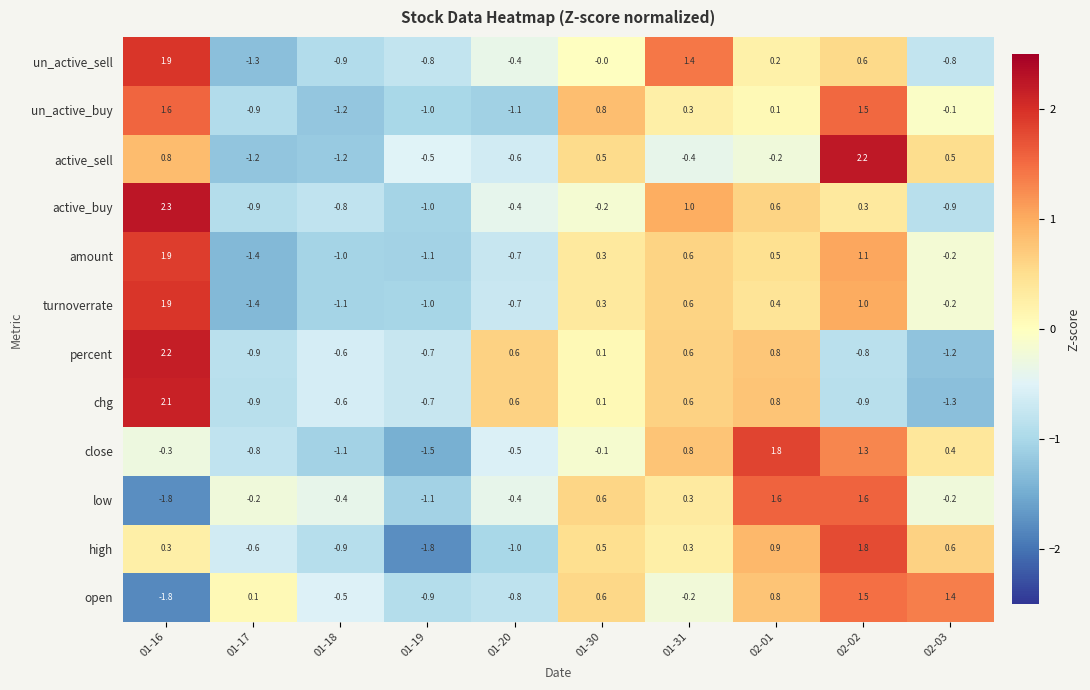

What is the sum of the open values at 02-02 and 01-16?

-0.3